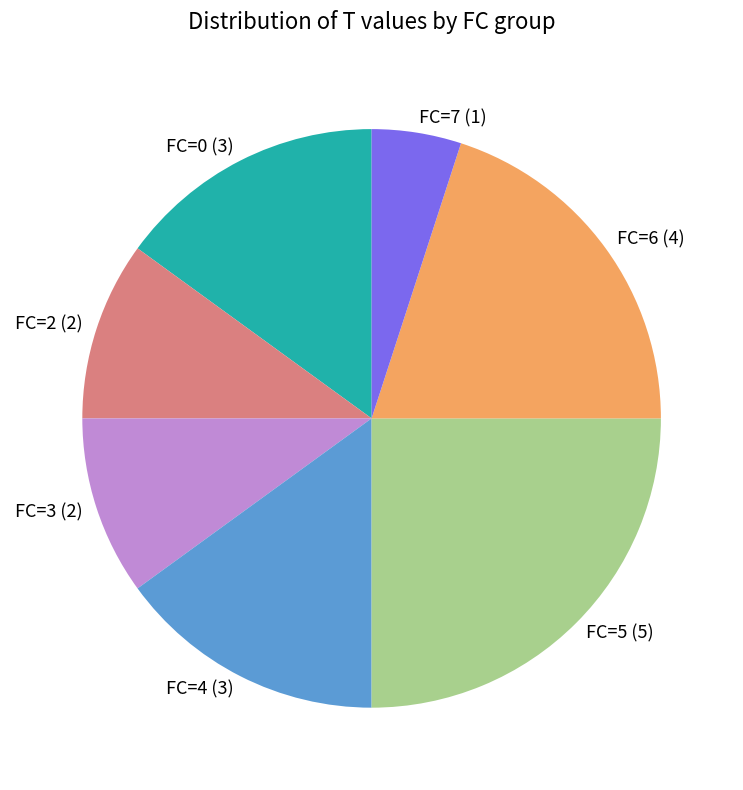

What is the smallest slice in the pie chart?

FC=7 (1)